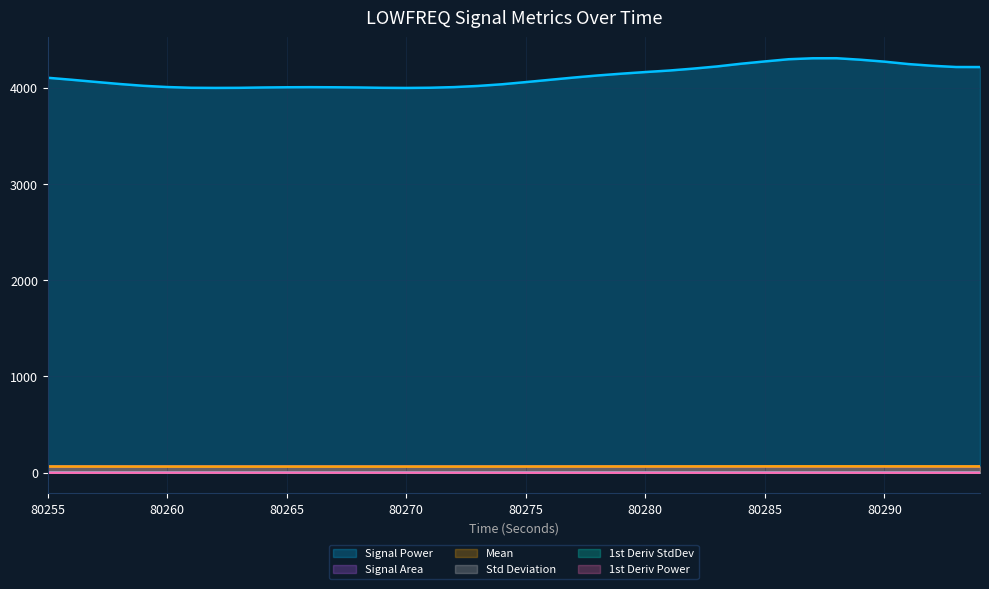

How many interior local valleys does the signalArea_LOWFREQ series have?

2